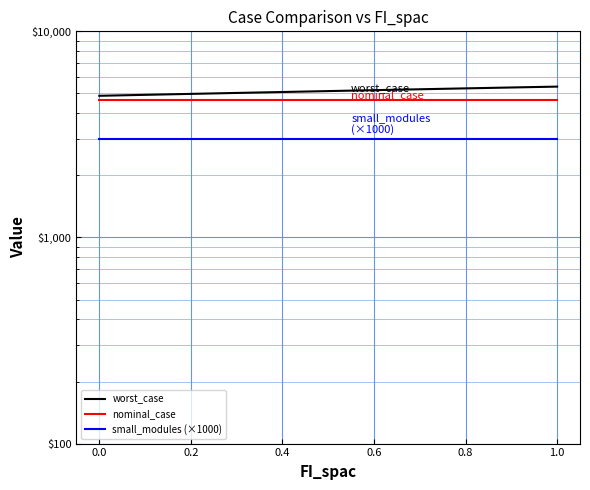

Is the value of worst_case at 0.2 greater than the value of small_modules (×1000) at 1.0?

Yes